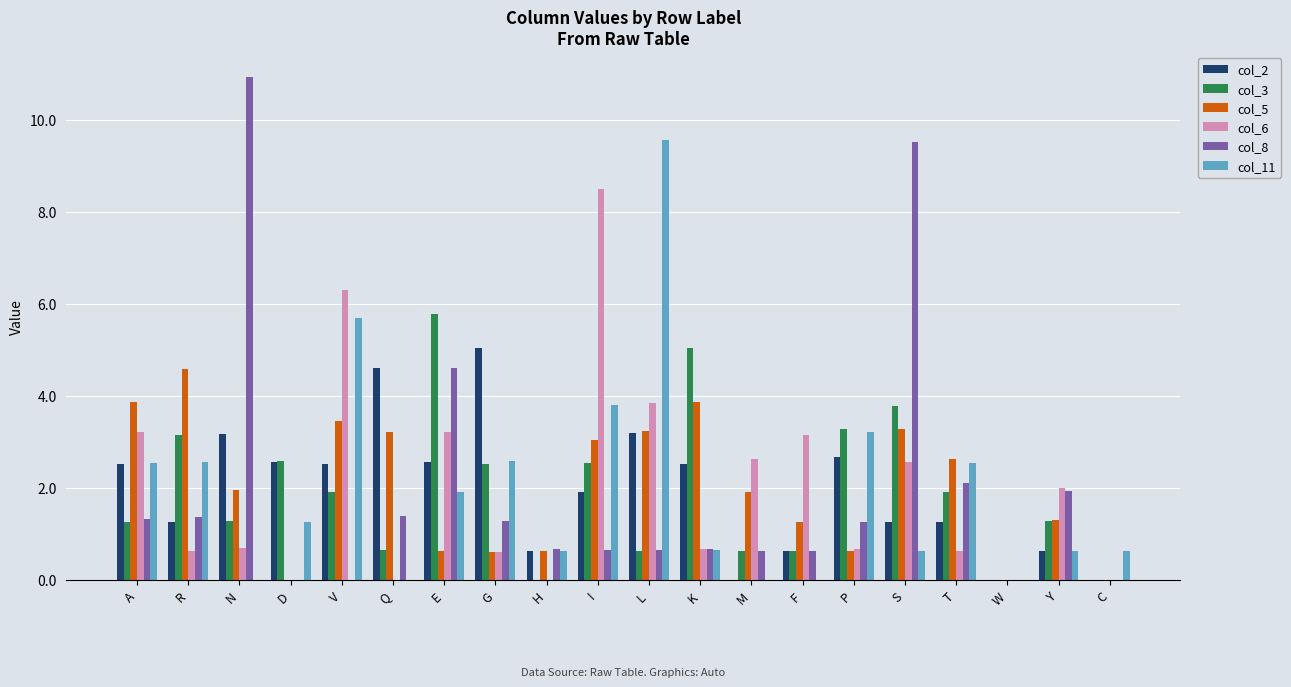

What is the sum of all col_5 values?

40.1